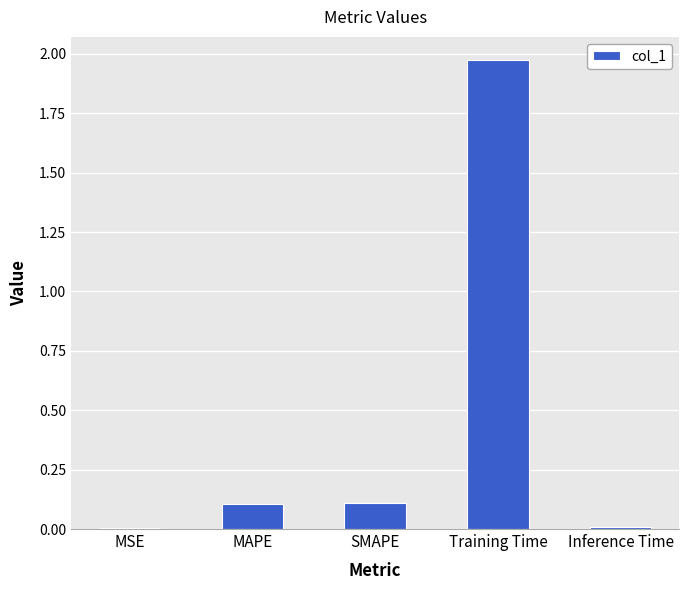

What is the sum of the values at Training Time and SMAPE?

2.1